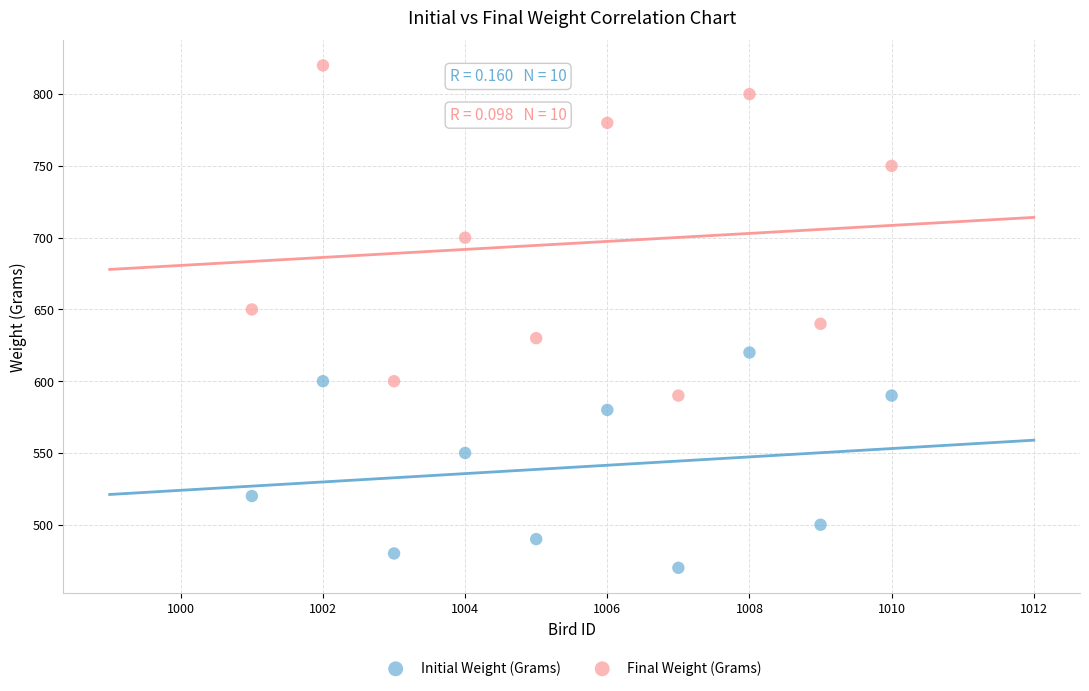

Across all data points, what is the range of Y values (max minus min)?

350